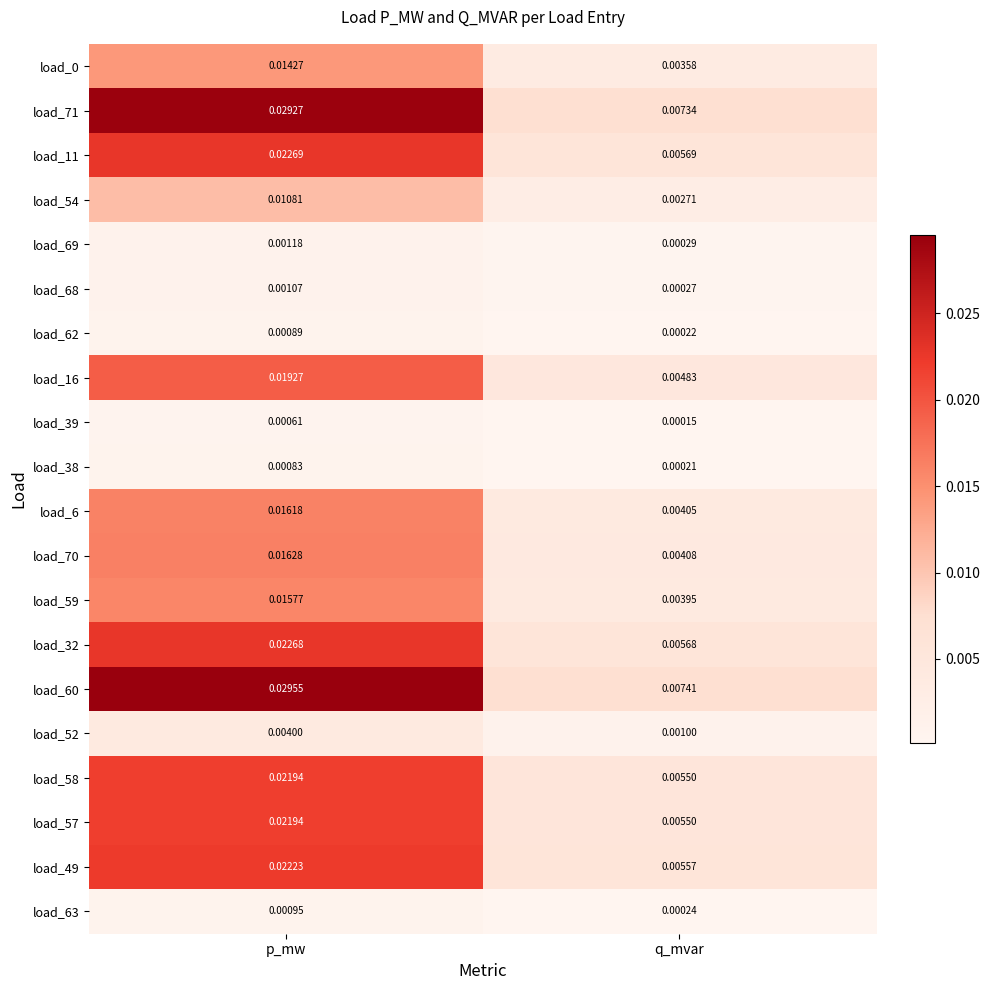

At which category is the sum across all series the highest?

p_mw